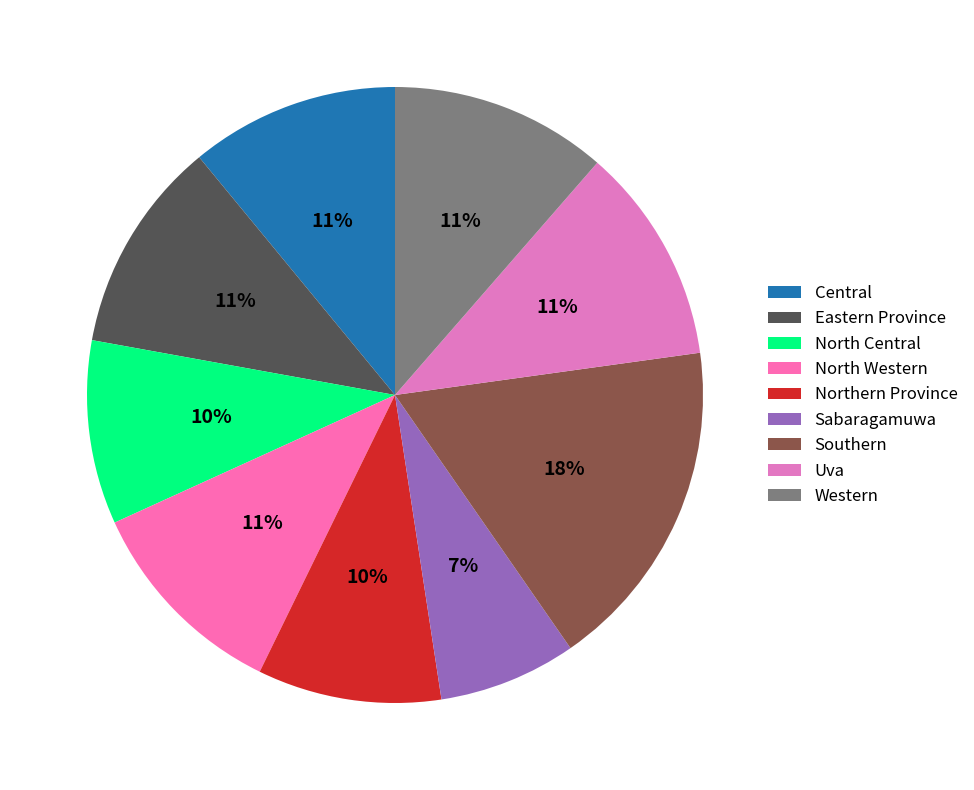

To the nearest percent, what portion does Western represent?

11%